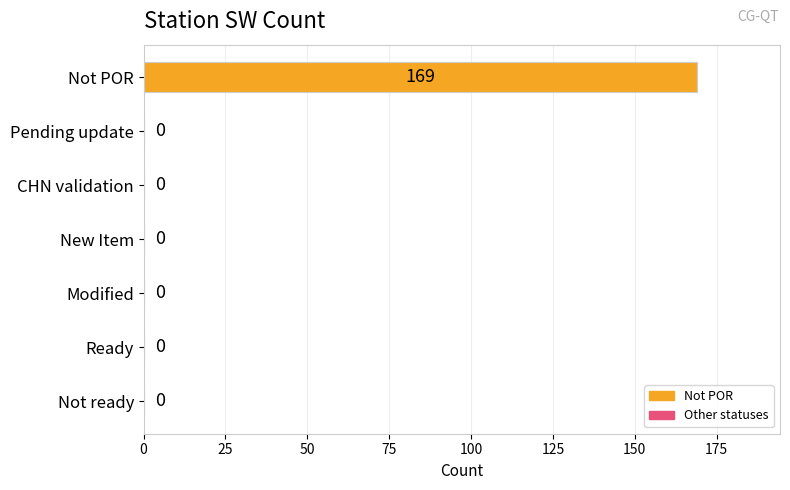

True or false: the data shows 0 at Not ready.

True